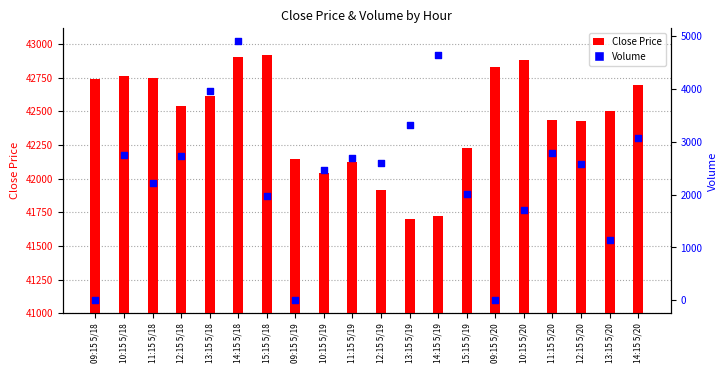

Which series has the largest Y range (max minus min)?

Volume